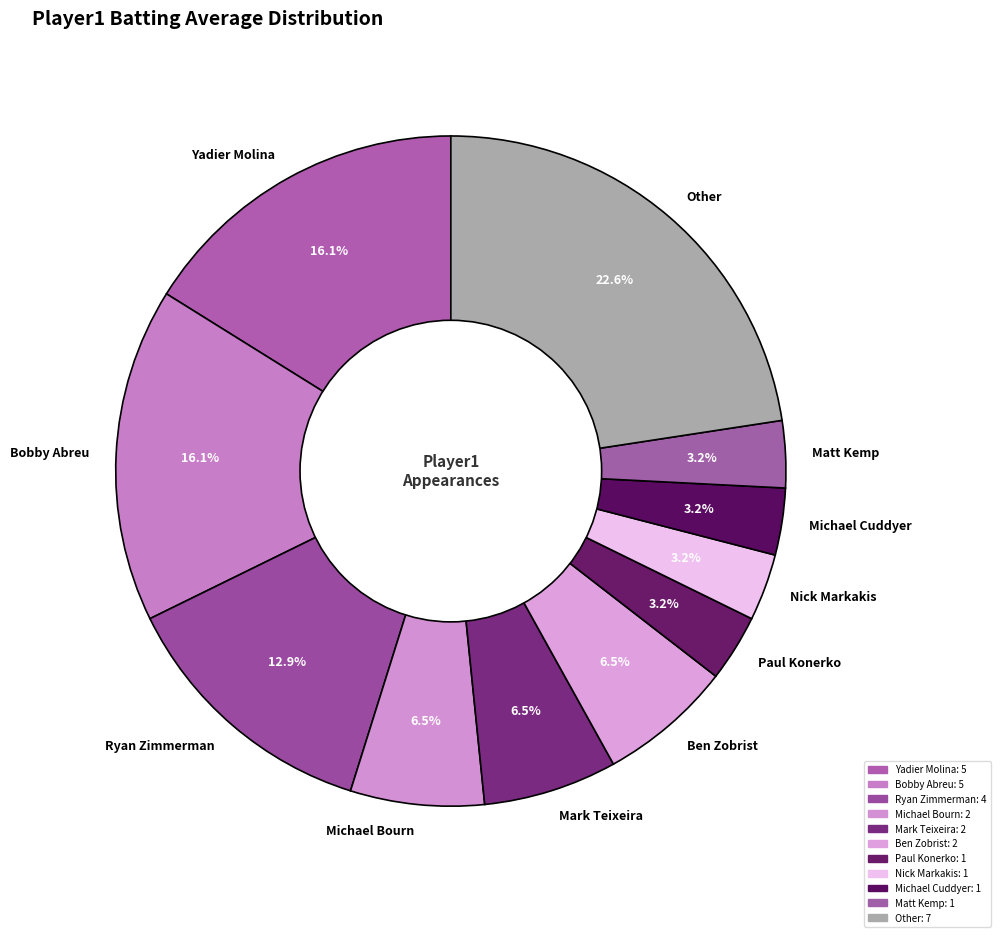

Approximately how many times larger is the value at Mark Teixeira compared to Yadier Molina?

0.4